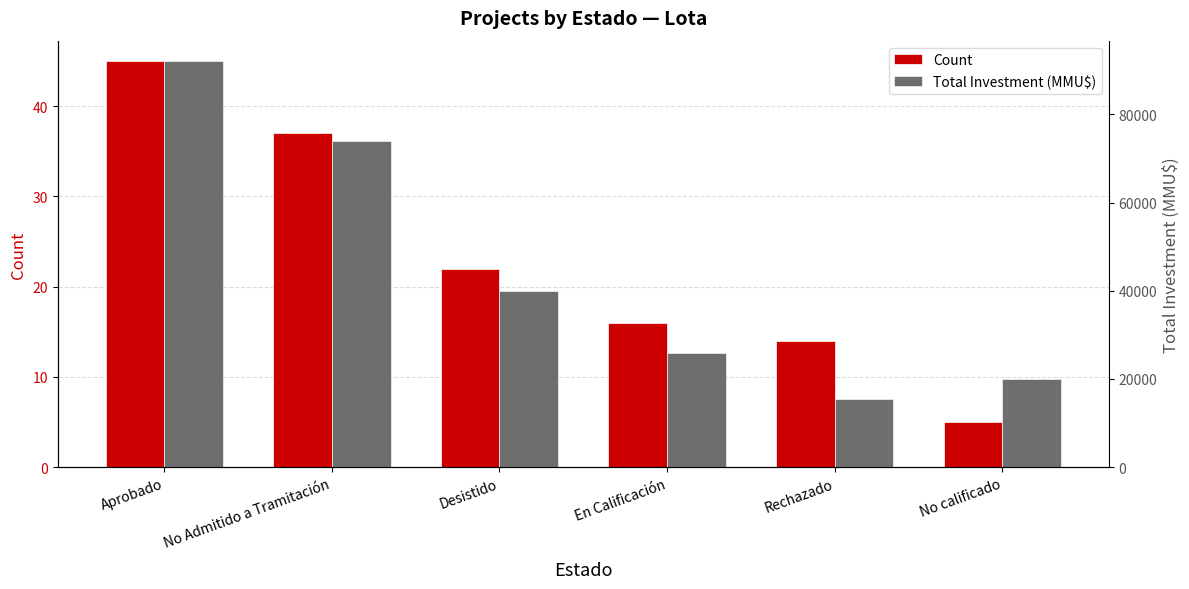

What are all the series names shown in the legend?

Count, Total Investment (MMU$)